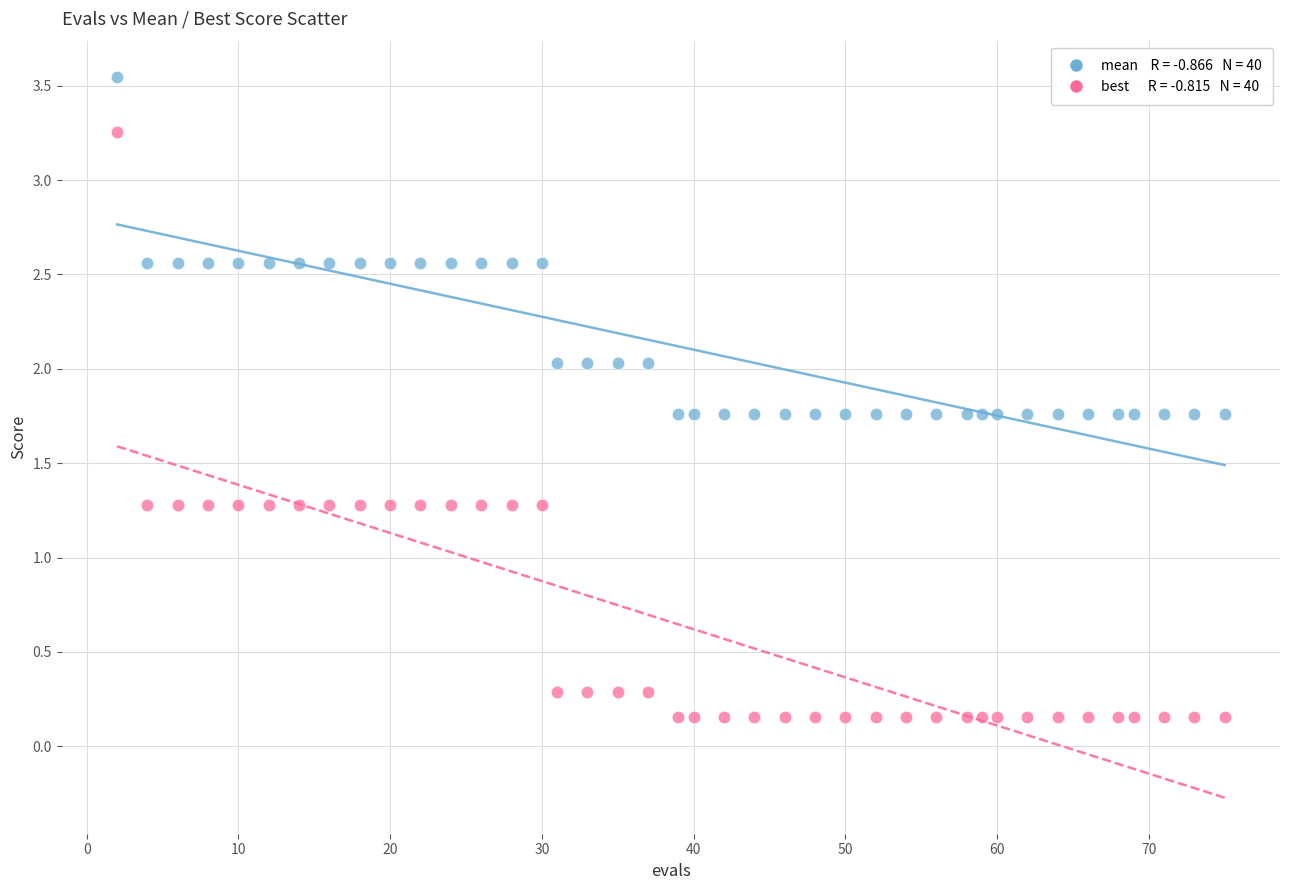

Across all data points, what is the range of X values (max minus min)?

73.0